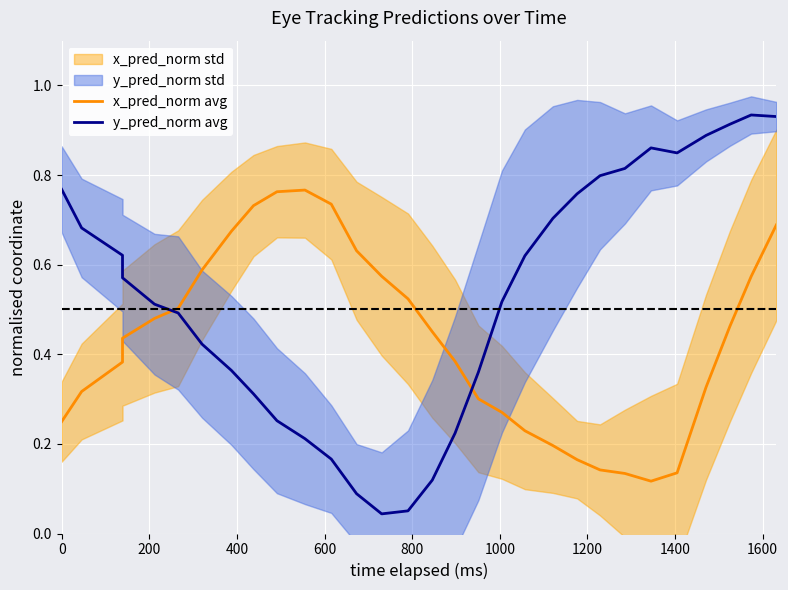

The x_pred_norm avg series shows 0.1 at 1200. True or false?

False